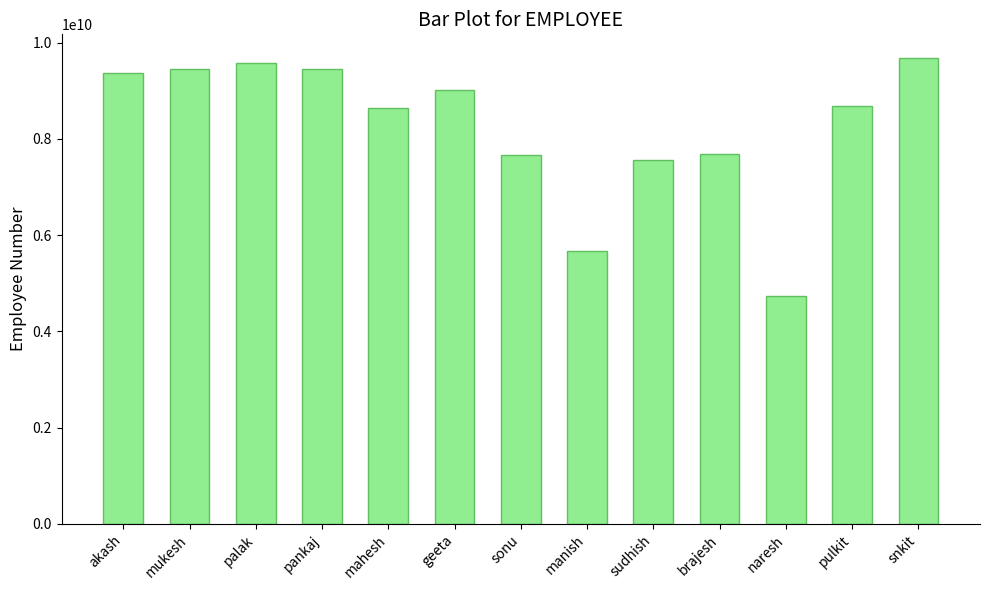

Are the bars horizontal?

No